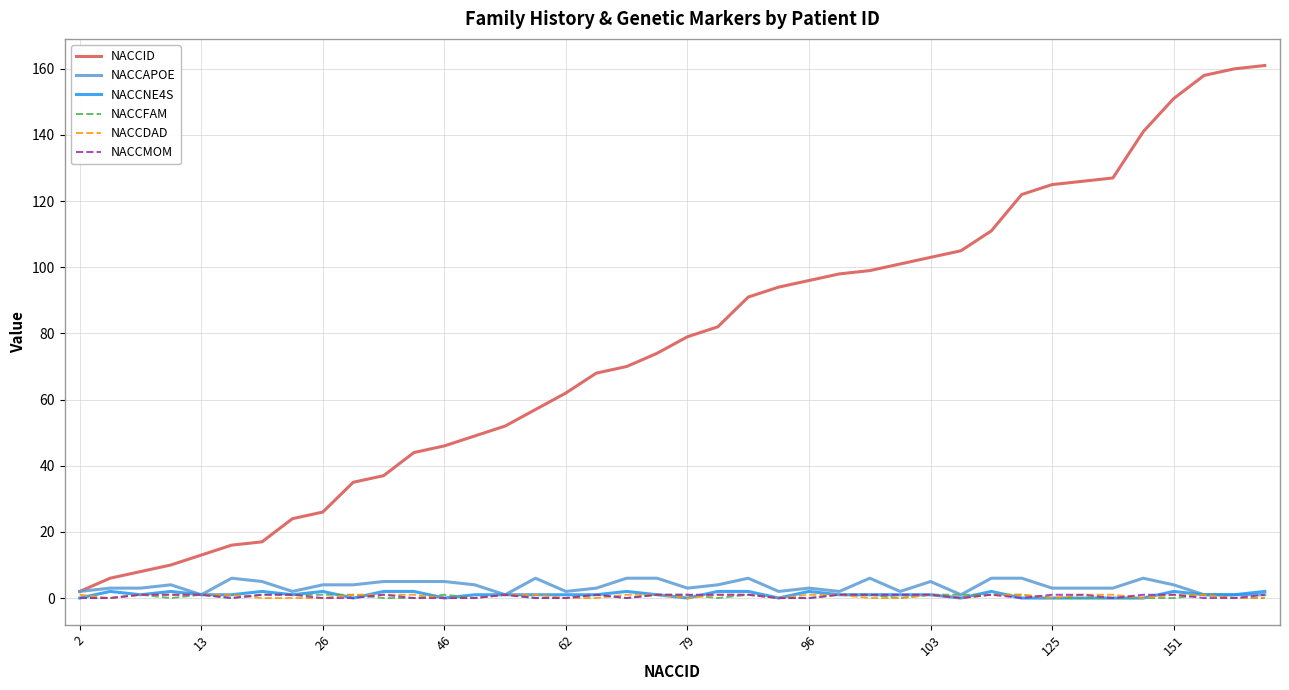

Which series has the largest total across all categories?

NACCID